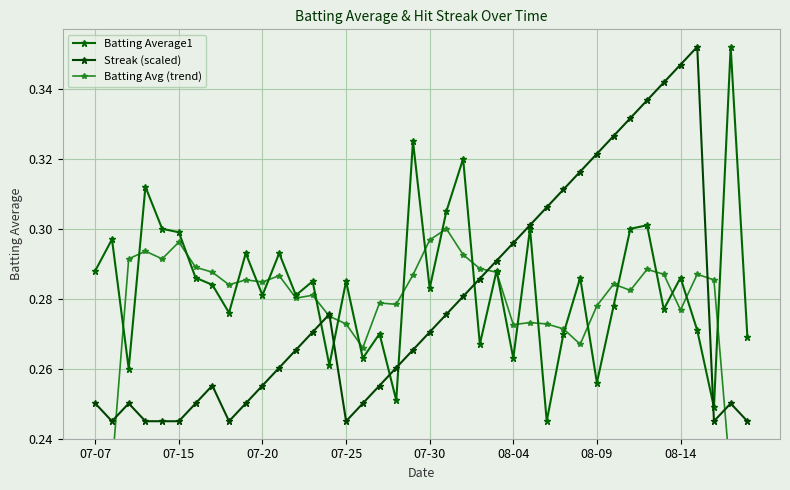

In Streak (scaled), how many points are lower than both neighbors (excluding endpoints)?

4